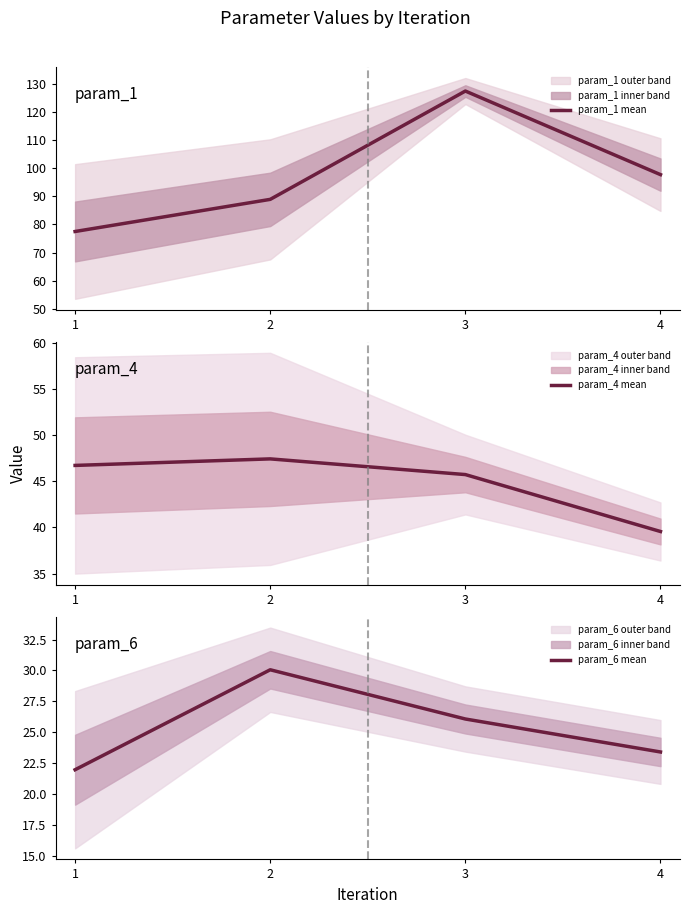

What are all the series names shown in the legend?

param_1 mean, param_4 mean, param_6 mean